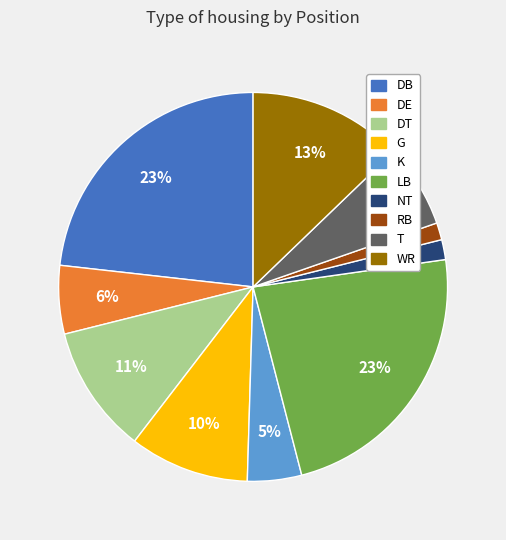

To the nearest percent, what is the average slice percentage?

10%